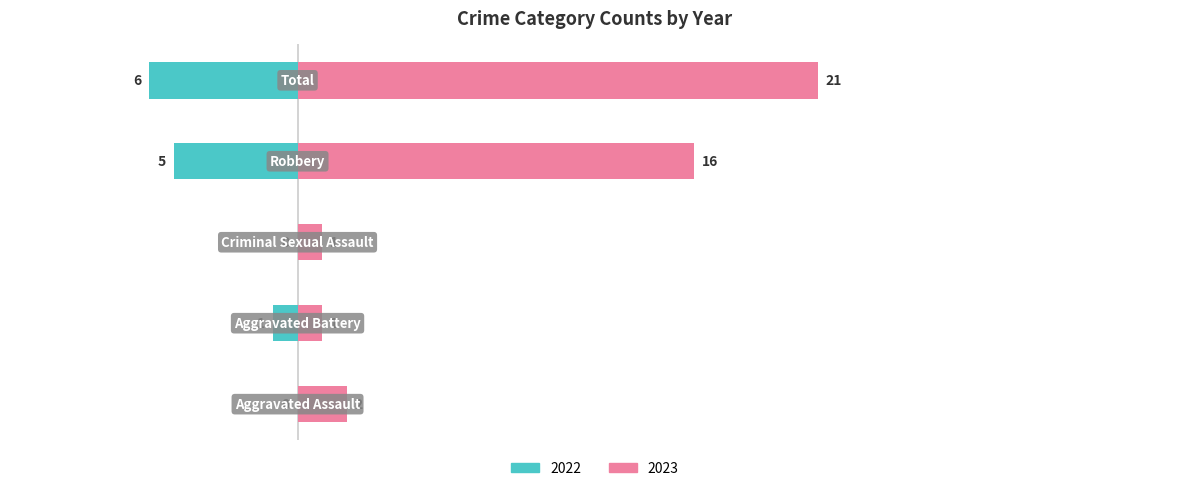

True or false: Right (count) has a value of 22 at Robbery.

False